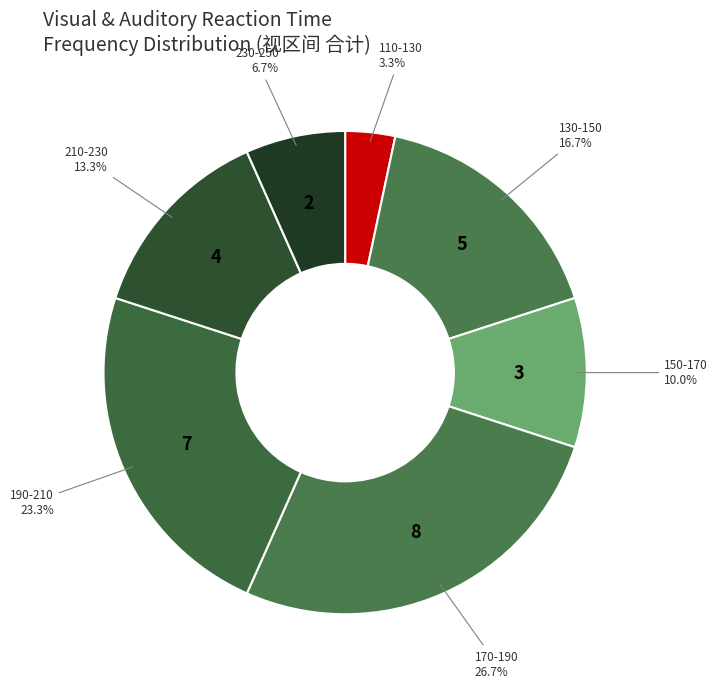

Which category has the smallest portion of the pie?

110-130